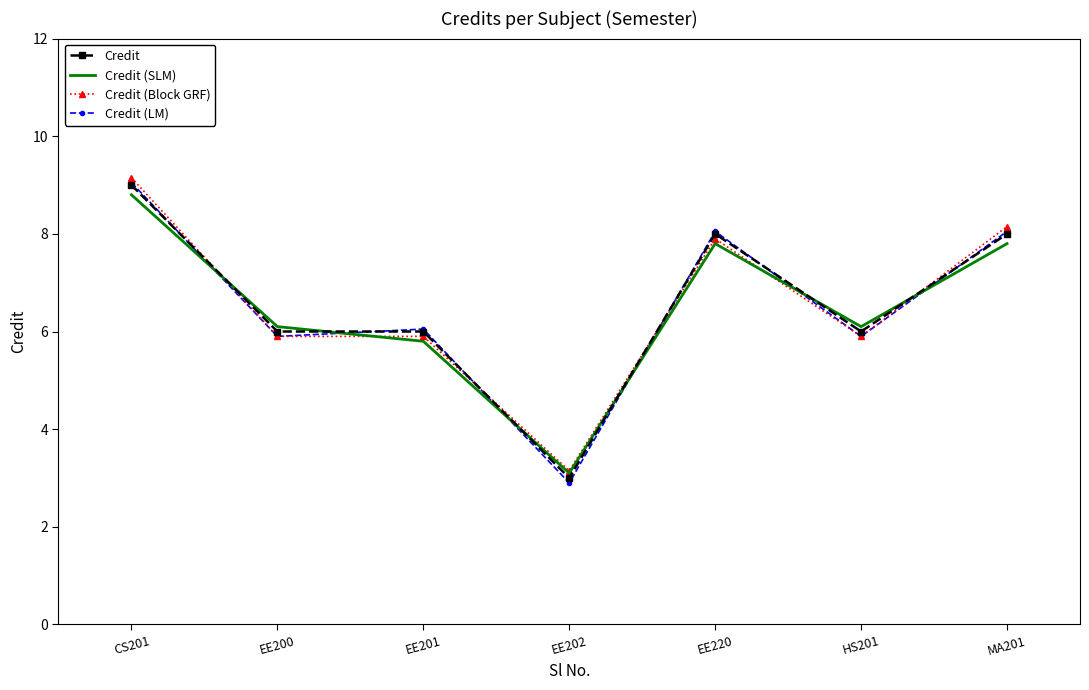

What is the difference between the second highest and minimum values in the Credit (Block GRF) series?

5.0